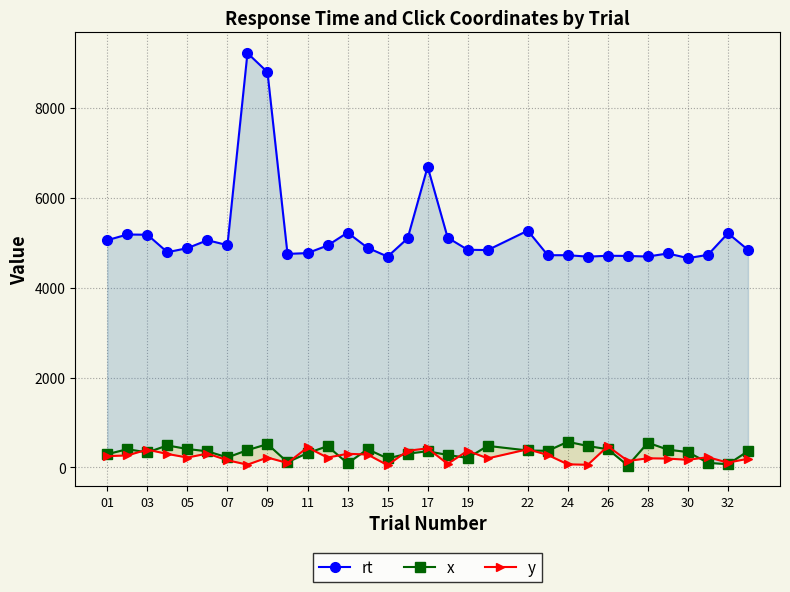

True or false: y has more than 1 interior local peaks.

True